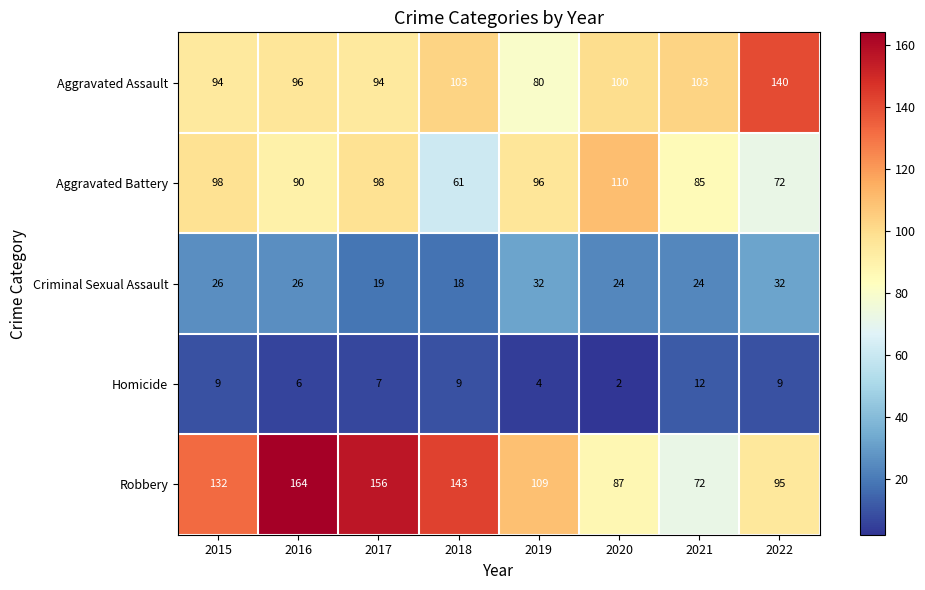

Is it true that Homicide equals 9 at 2022?

True